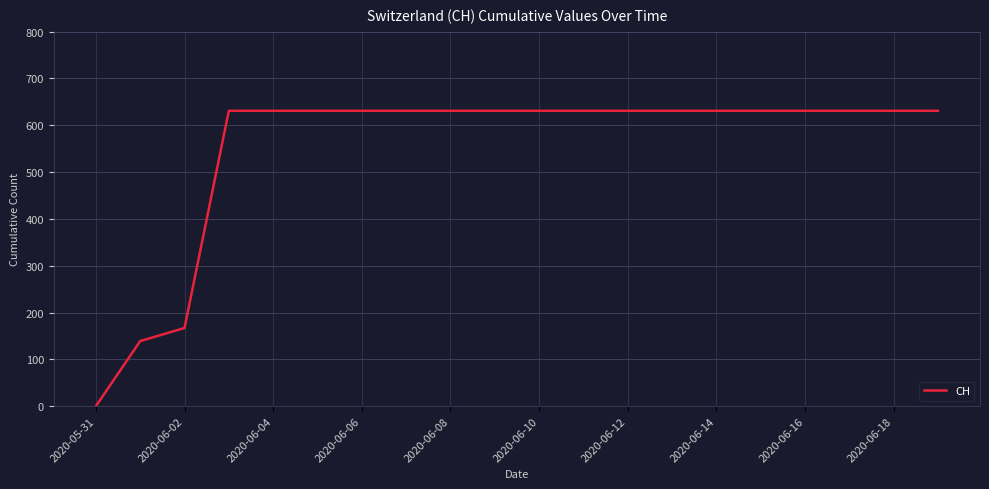

How many values are below 631?

3